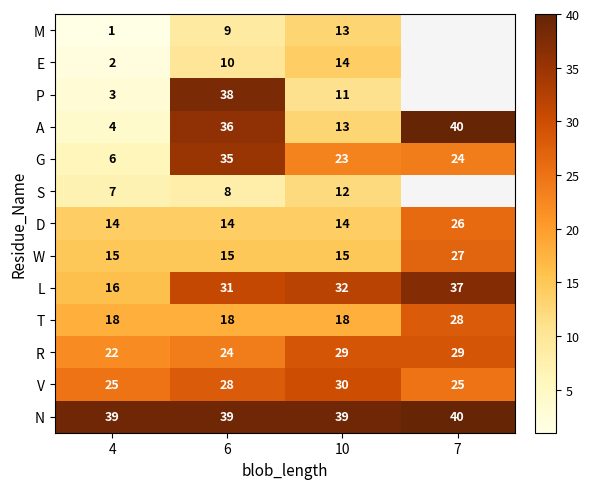

Is the value of R at 6 greater than the value of G at 10?

Yes